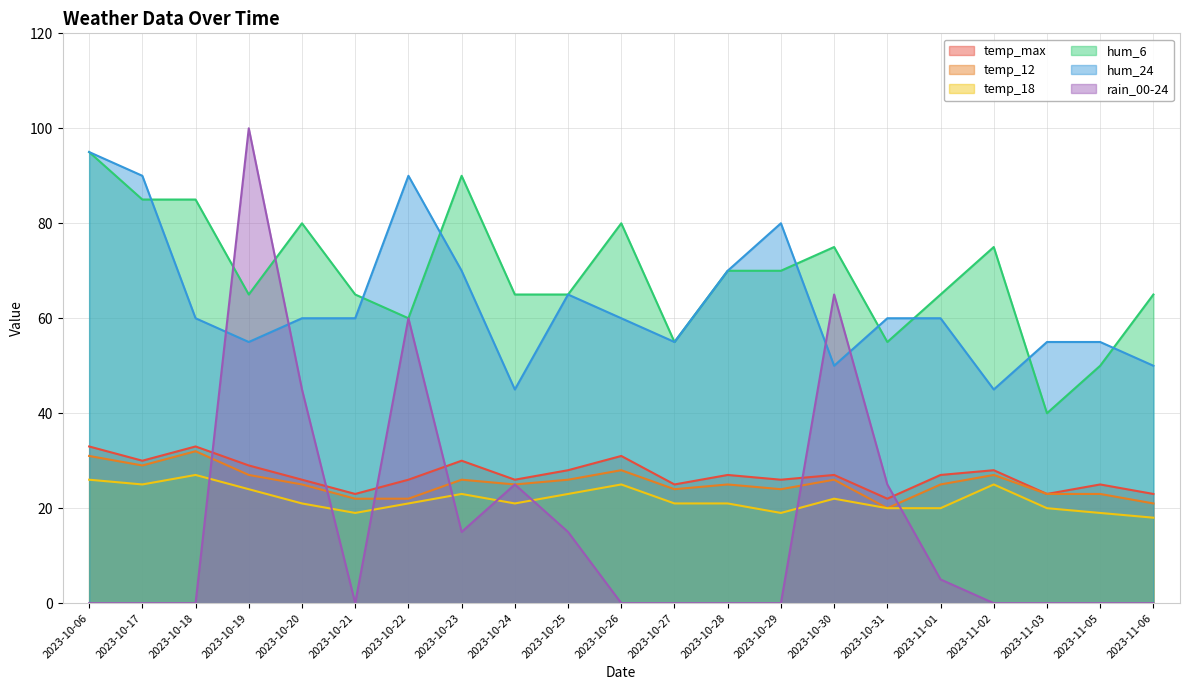

Where do rain_00-24 and hum_6 first cross each other?

2023-10-18 and 2023-10-19